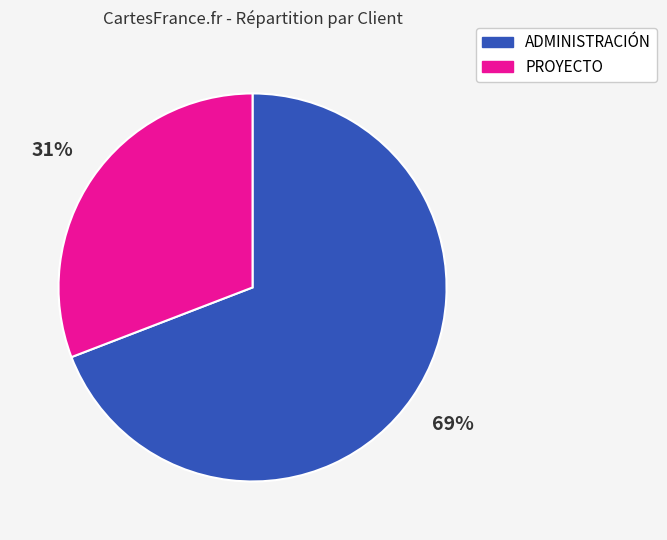

Does any single category account for the majority?

Yes